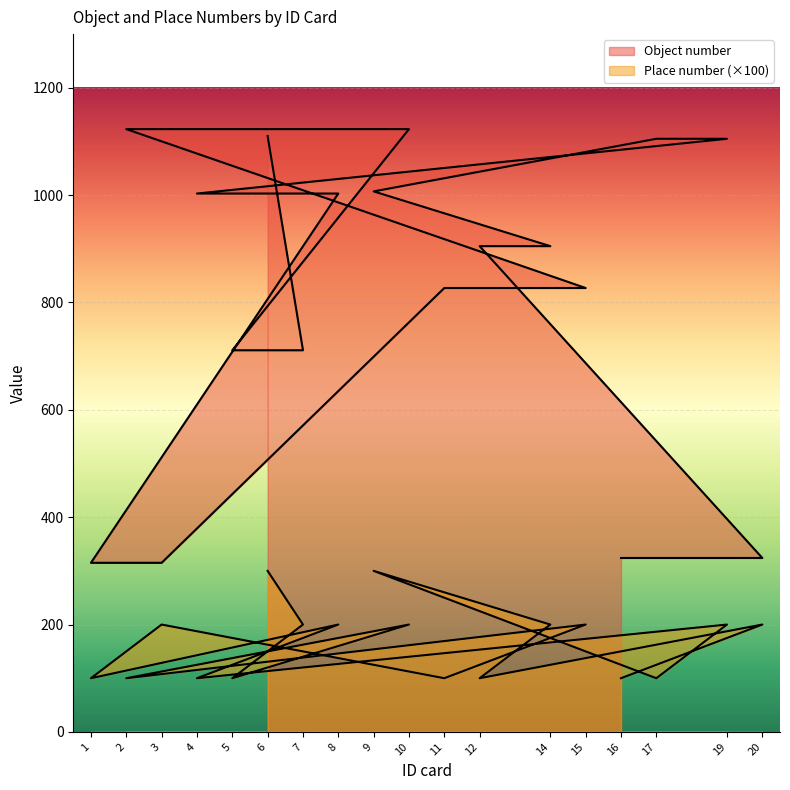

How many interior local peaks does the Place number series have?

7